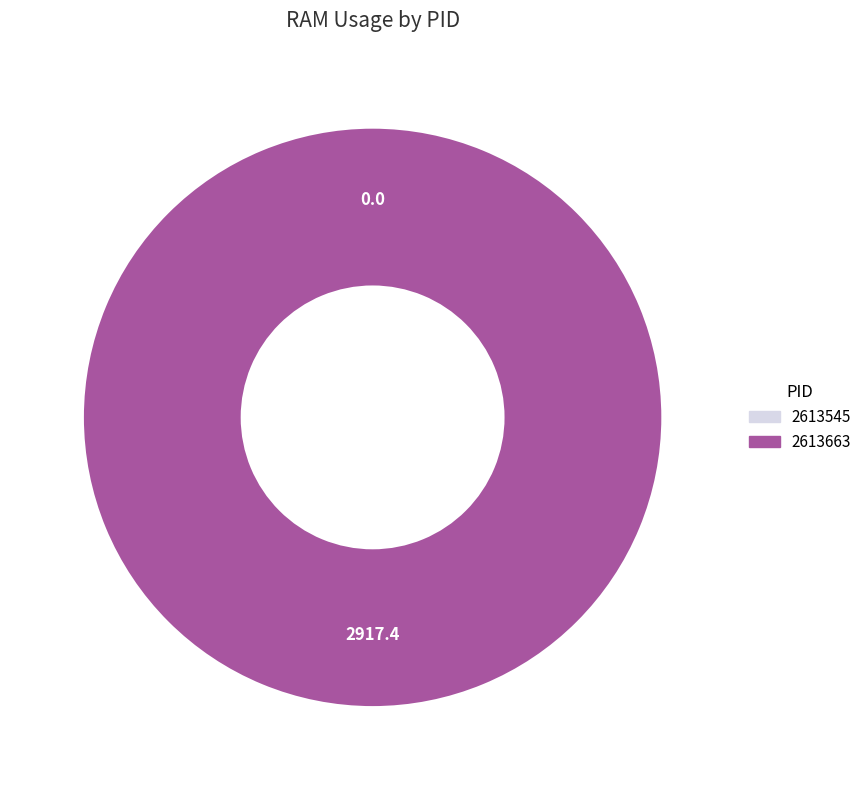

To the nearest percent, what is the difference between the largest and smallest slice percentages?

100%